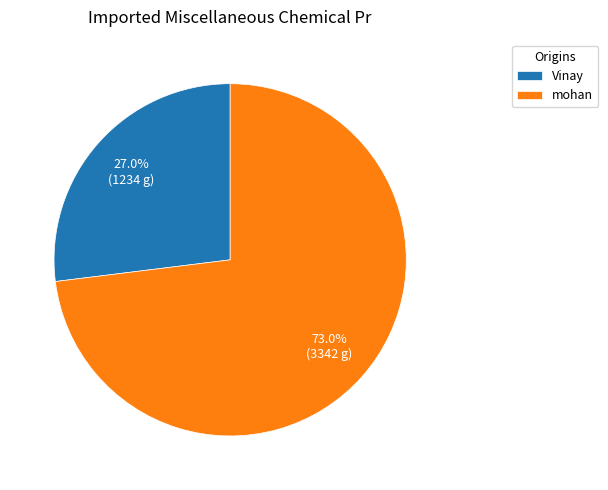

Which slice is the largest?

mohan